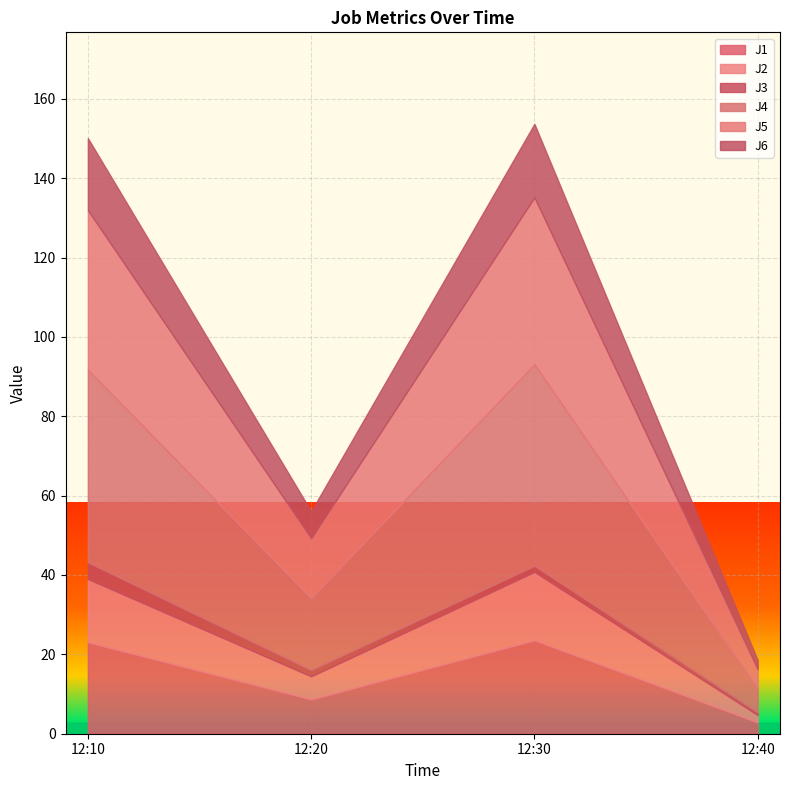

At which category is the sum across all series the highest?

2023-08-17 12:30:00